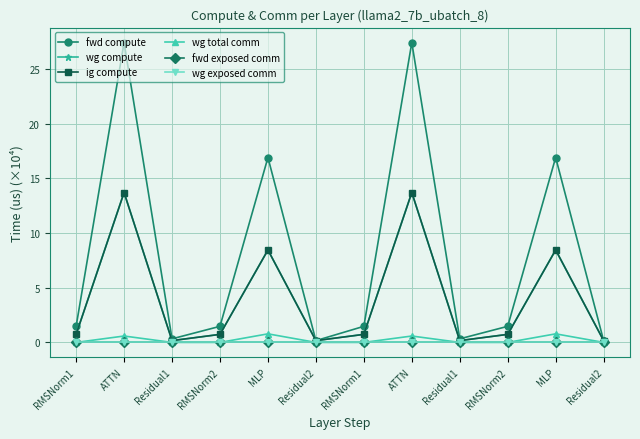

What is the difference between the ig compute values at MLP and ATTN?

5.3